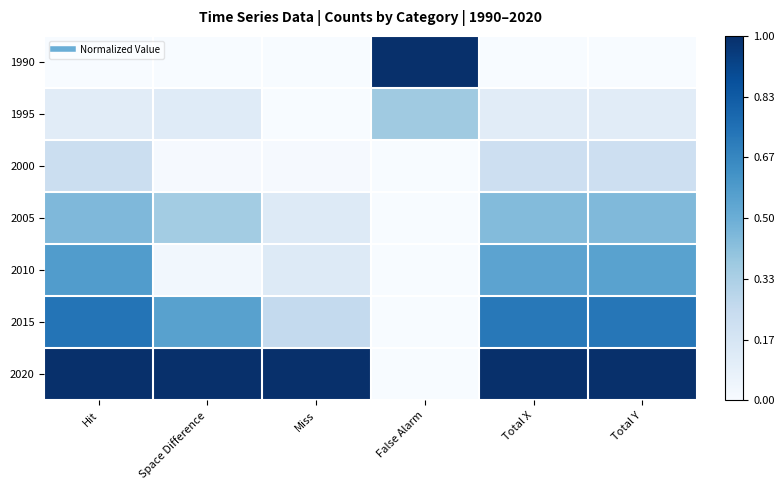

Rank the series at Hit from lowest to highest value.

1990, 1995, 2000, 2005, 2010, 2015, 2020